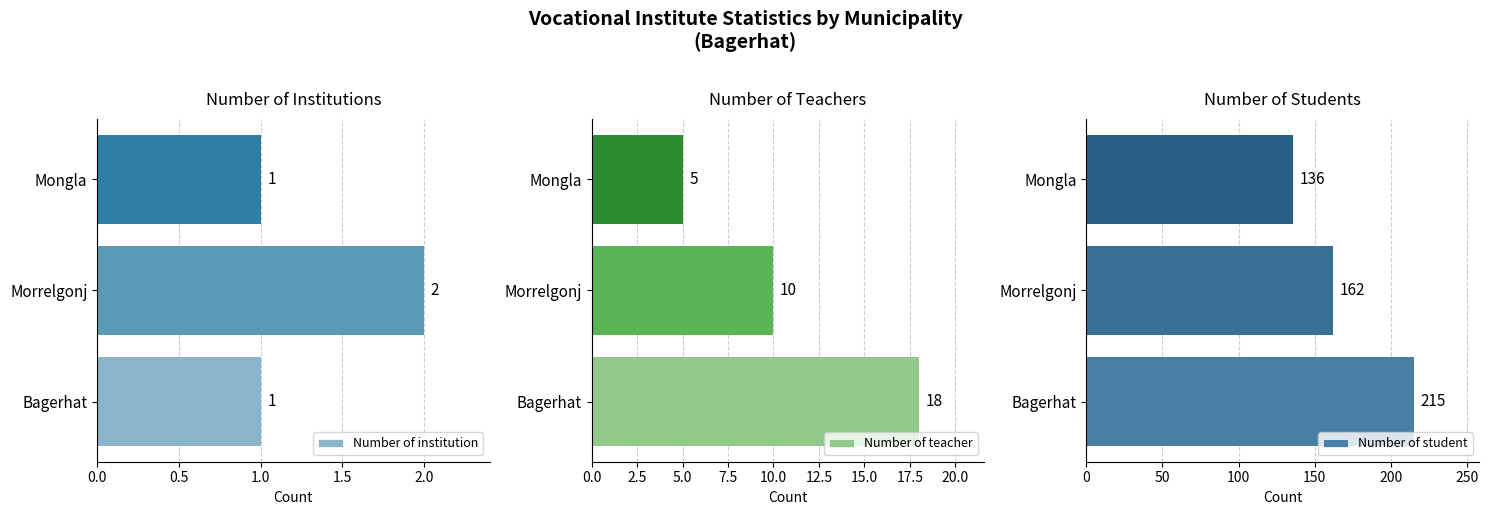

Which category has the highest value in the Number of institution series?

Morrelgonj